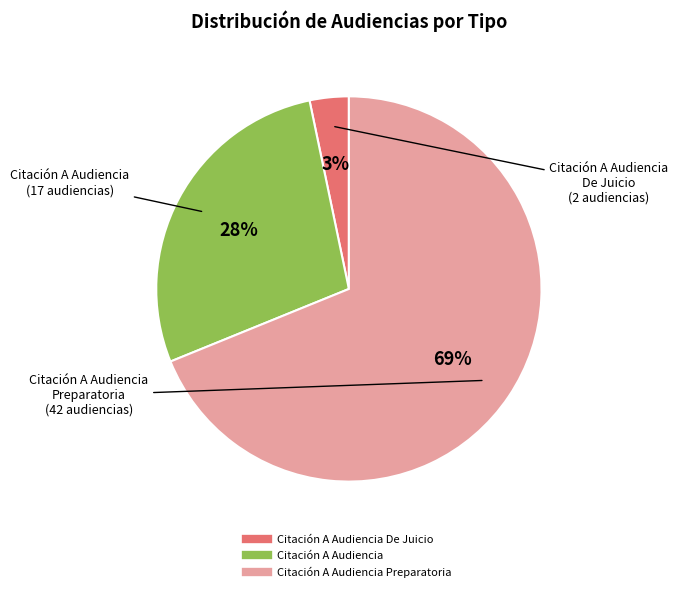

Is there a majority slice in this chart?

Yes